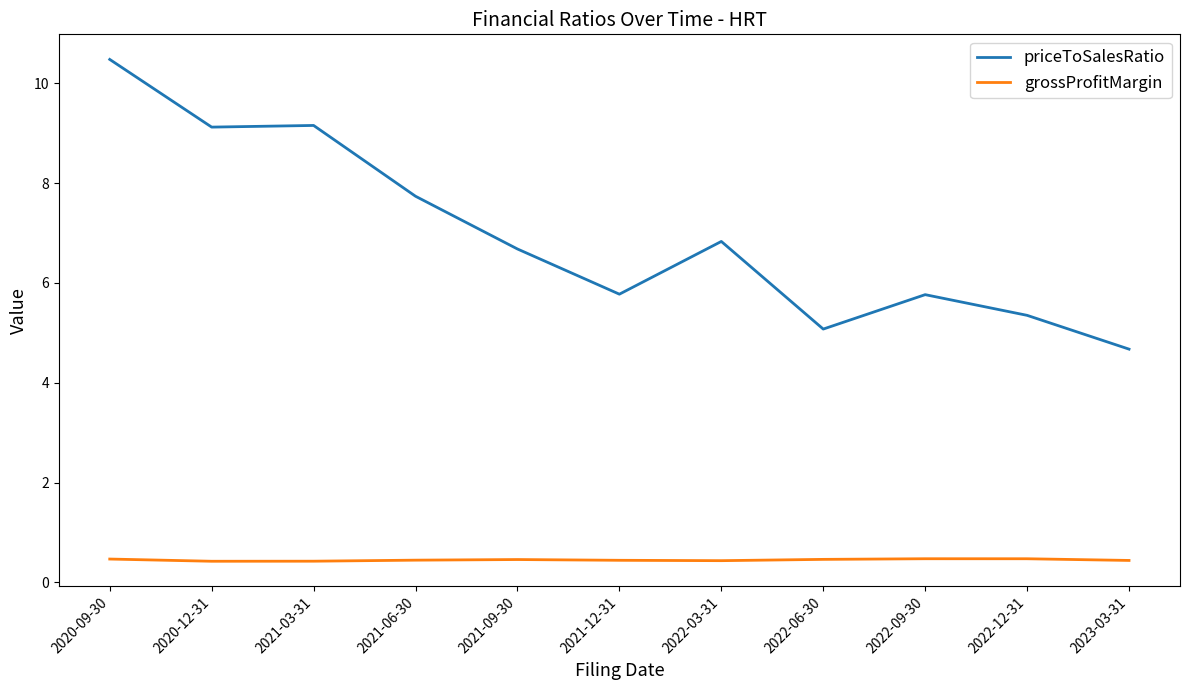

At 2020-09-30, list the series in order from largest to smallest.

priceToSalesRatio, grossProfitMargin